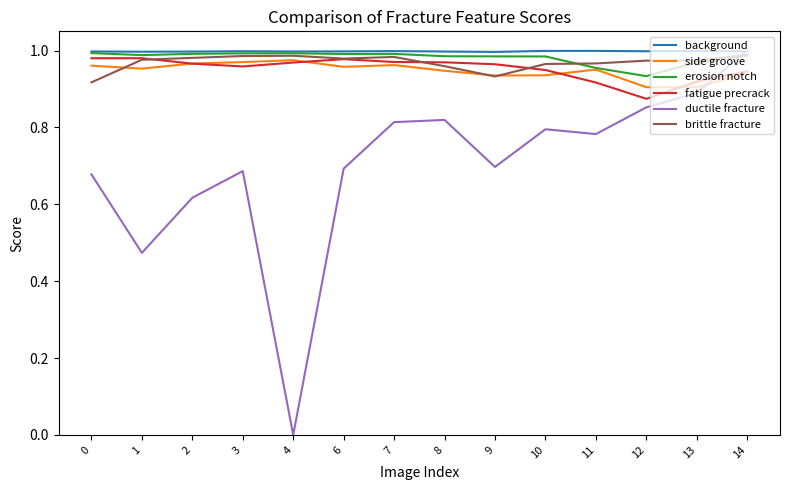

Is it true that ductile fracture equals 0.4 at 13?

False